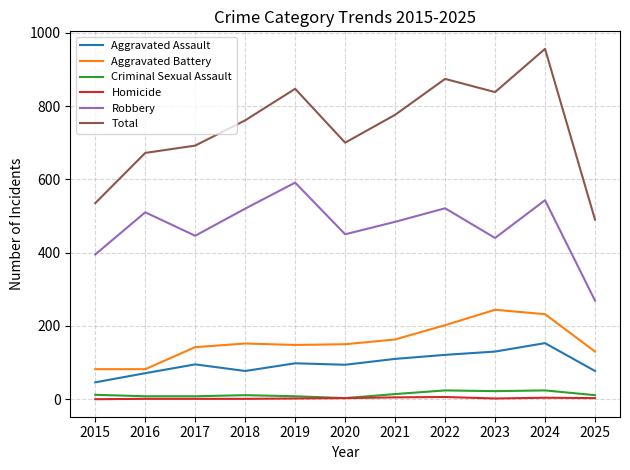

True or false: Total has more than 1 points higher than both neighbors.

True